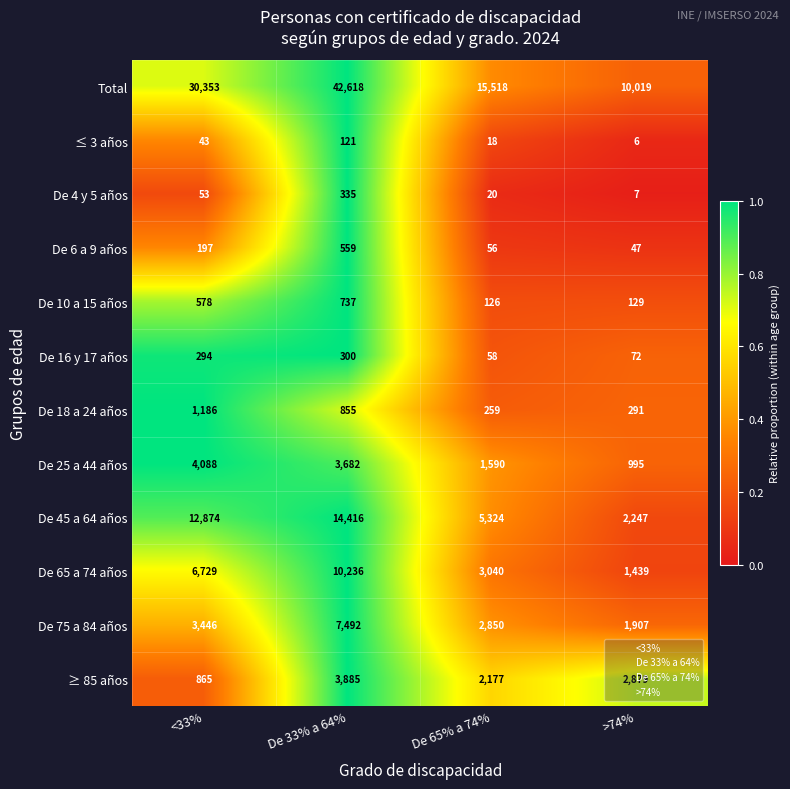

True or false: De 6 a 9 años has a value of 69 at >74%.

False